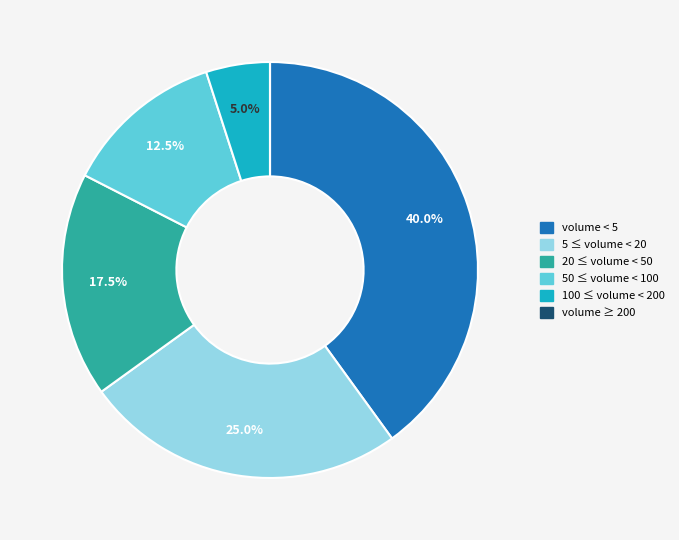

What is the total percentage of 5 ≤ volume < 20 and volume < 5?

65.0%